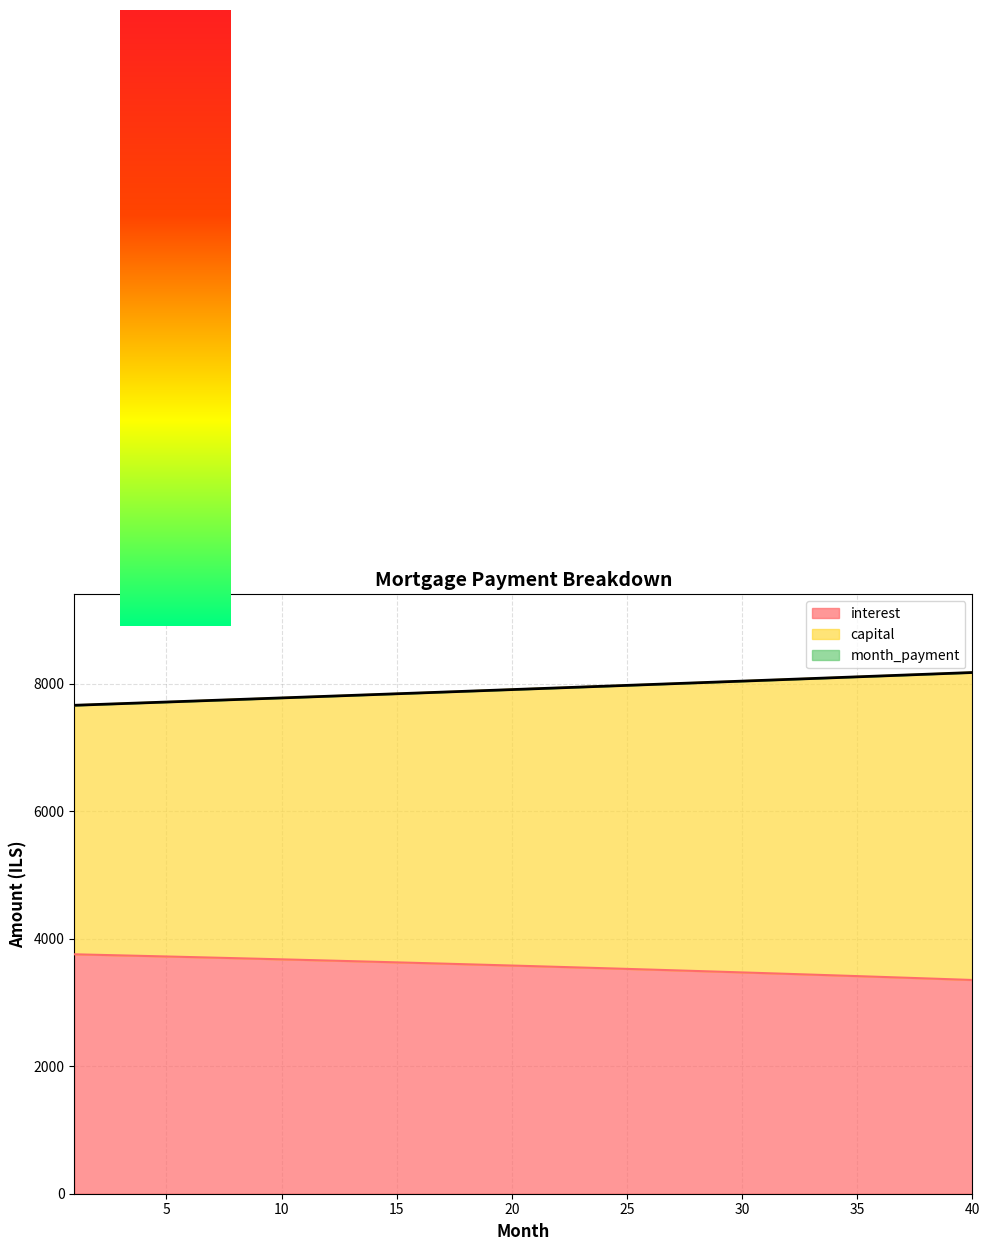

Reading right to left, transcribe all the data shown in this chart.

interest: 40=3353.1	39=3365.5	38=3377.8	37=3390.0	36=3402.1	35=3414.0	34=3425.8	33=3437.6	32=3449.2	31=3460.7	30=3472.0	29=3483.3	28=3494.5	27=3505.5	26=3516.4	25=3527.3	24=3538.0	23=3548.6	22=3559.1	21=3569.5	20=3579.8	19=3590.0	18=3600.1	17=3610.1	16=3619.9	15=3629.7	14=3639.4	13=3649.0	12=3658.5	11=3667.8	10=3677.1	9=3686.3	8=3695.4	7=3704.4	6=3713.2	5=3722.0	4=3730.7	3=3739.3	2=3747.8	1=3756.2
capital: 40=8176.9	39=8163.2	38=8149.7	37=8136.1	36=8122.6	35=8109.1	34=8095.6	33=8082.1	32=8068.6	31=8055.2	30=8041.8	29=8028.4	28=8015.1	27=8001.7	26=7988.4	25=7975.1	24=7961.9	23=7948.6	22=7935.4	21=7922.2	20=7909.0	19=7895.9	18=7882.7	17=7869.6	16=7856.5	15=7843.4	14=7830.4	13=7817.3	12=7804.3	11=7791.4	10=7778.4	9=7765.4	8=7752.5	7=7739.6	6=7726.8	5=7713.9	4=7701.1	3=7688.2	2=7675.5	1=7662.7
month_payment: 40=8176.9	39=8163.2	38=8149.7	37=8136.1	36=8122.6	35=8109.1	34=8095.6	33=8082.1	32=8068.6	31=8055.2	30=8041.8	29=8028.4	28=8015.1	27=8001.7	26=7988.4	25=7975.1	24=7961.9	23=7948.6	22=7935.4	21=7922.2	20=7909.0	19=7895.9	18=7882.7	17=7869.6	16=7856.5	15=7843.4	14=7830.4	13=7817.4	12=7804.3	11=7791.4	10=7778.4	9=7765.4	8=7752.5	7=7739.6	6=7726.8	5=7713.9	4=7701.1	3=7688.2	2=7675.4	1=7662.7